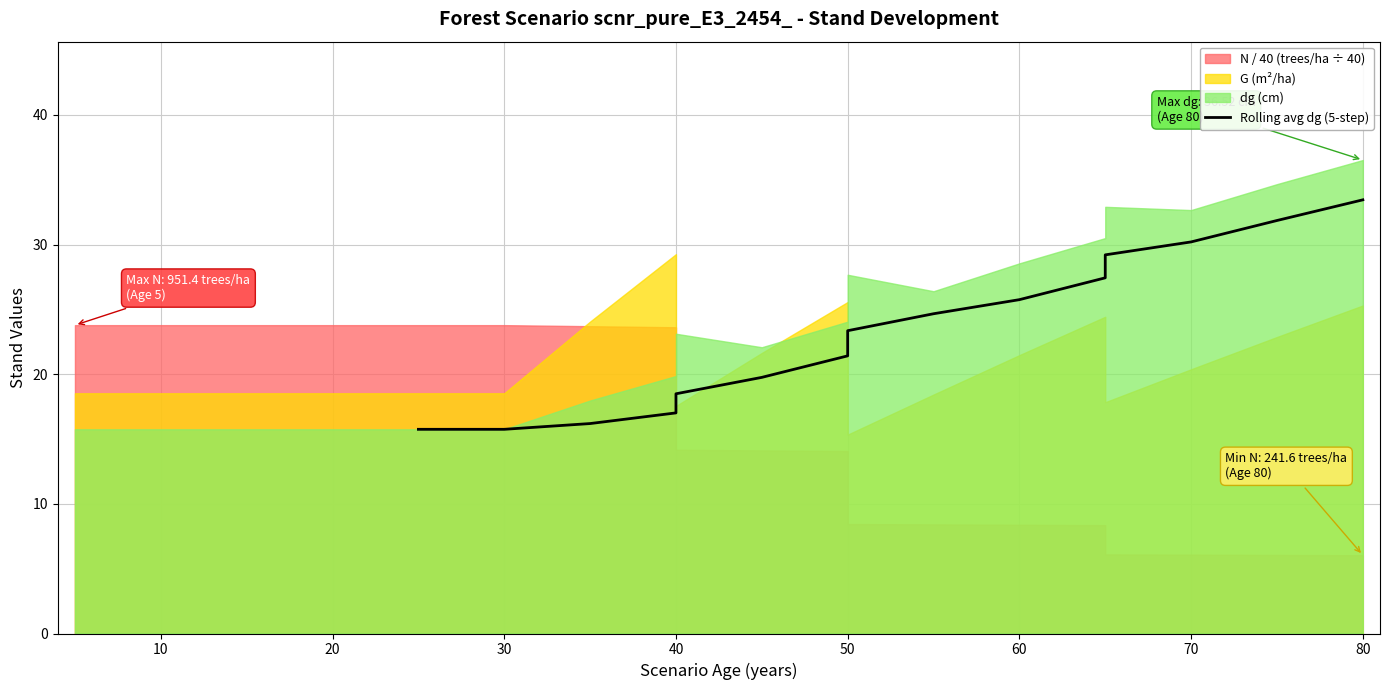

What is the minimum value shown in the chart?

15.8